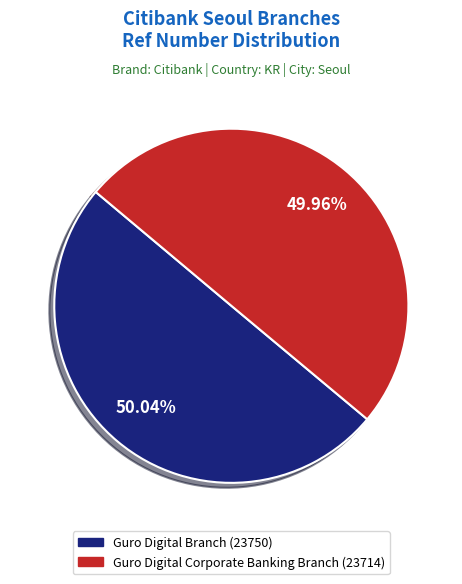

What is the total percentage of Guro Digital Branch and Guro Digital Corporate Banking Branch?

100.0%